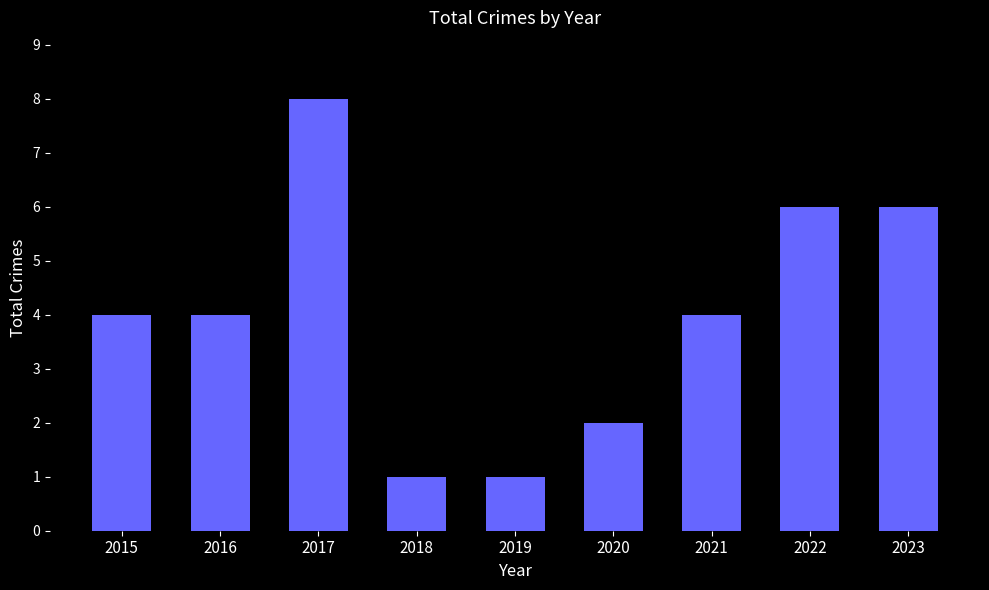

What is the difference between the maximum and minimum values?

7